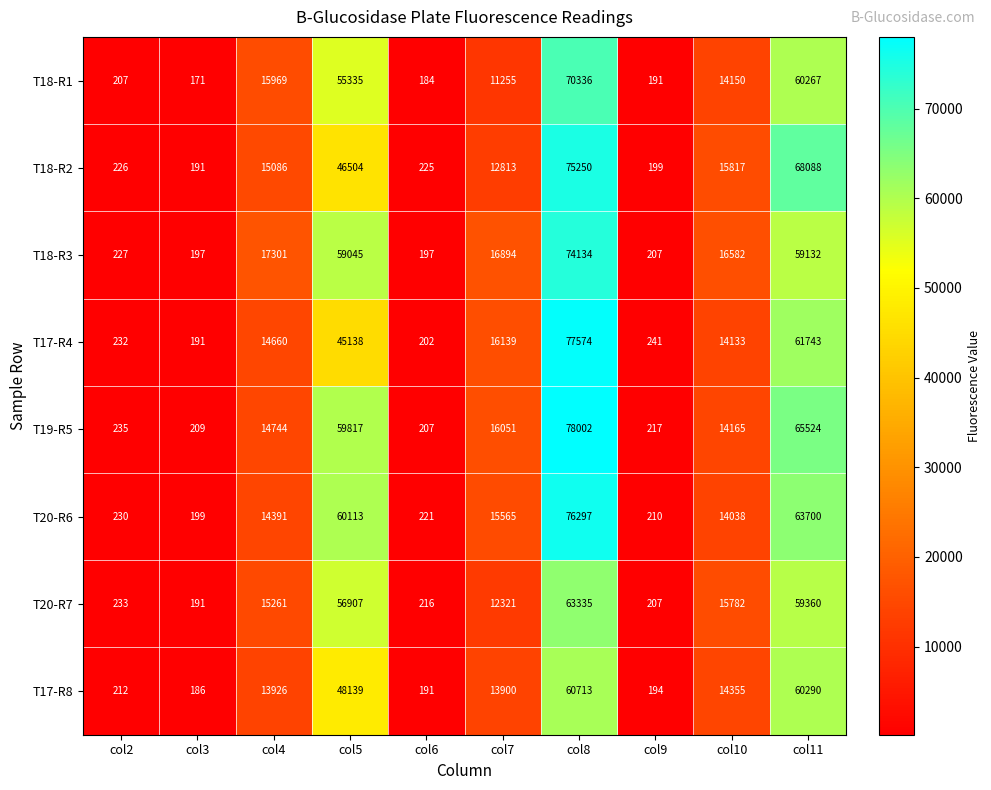

List the labels in order of T20-R6 value, smallest first.

col3, col9, col6, col2, col10, col4, col7, col5, col11, col8